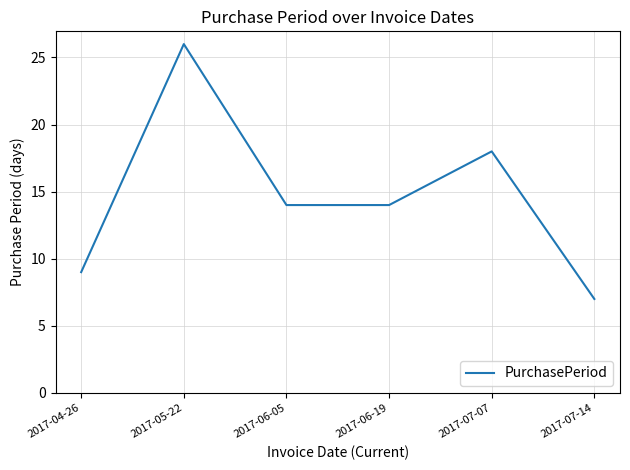

What position from the right is 2017-06-19?

3